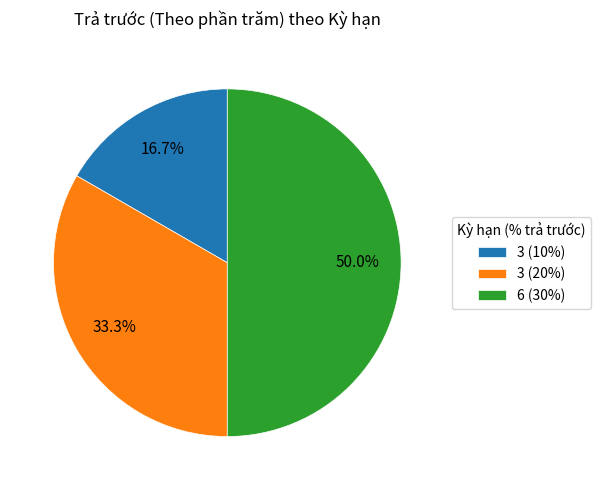

What percentage is NOT represented by 6 (30%)?

50.0%